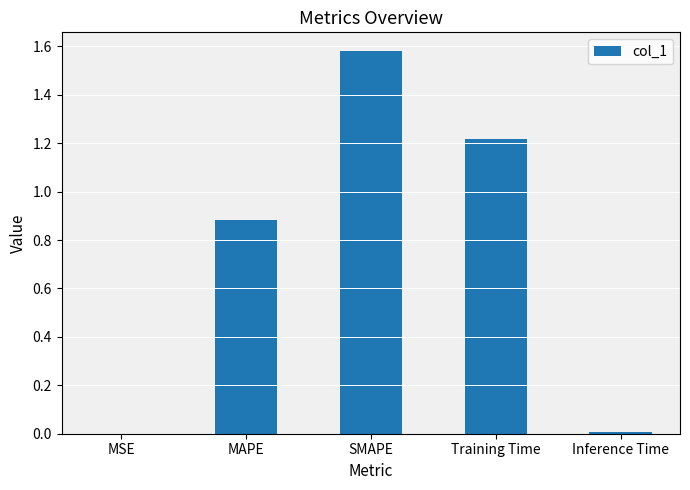

Which category has the highest value across all series?

SMAPE